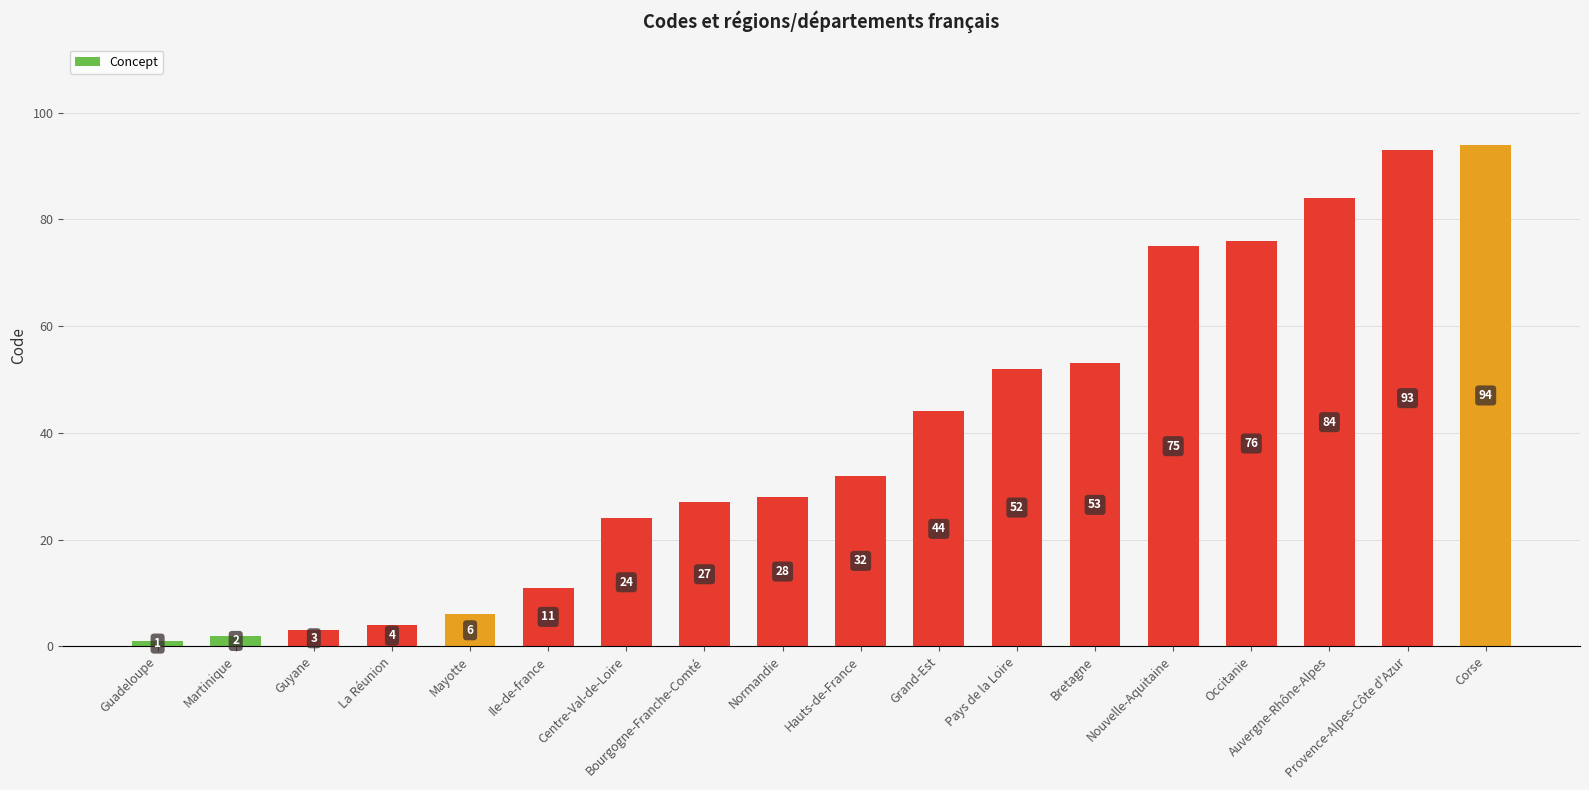

What is the difference between the values at Pays de la Loire and Nouvelle-Aquitaine?

23